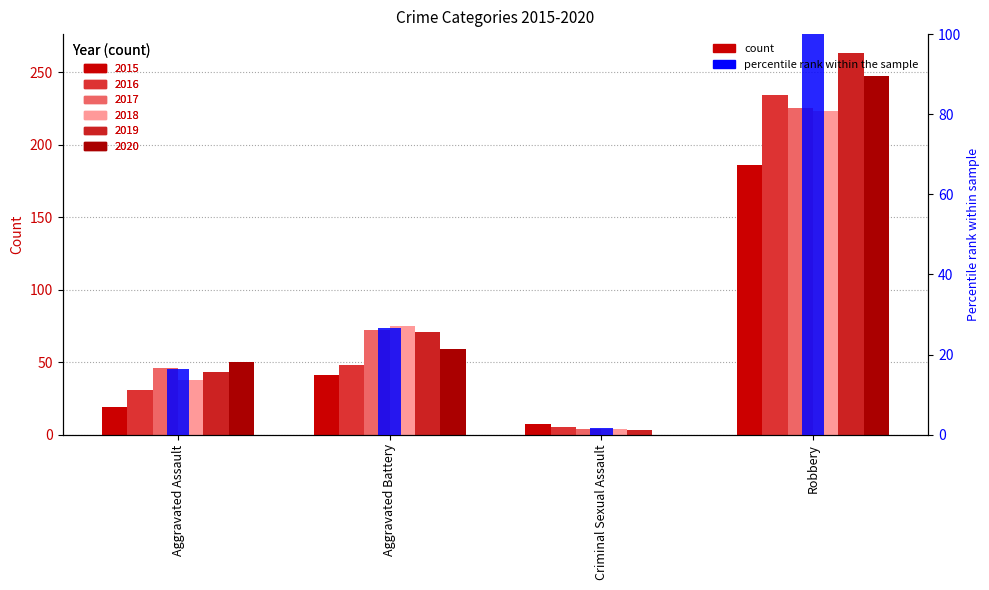

Rank the categories by value from highest to lowest.

Robbery, Aggravated Battery, Aggravated Assault, Criminal Sexual Assault